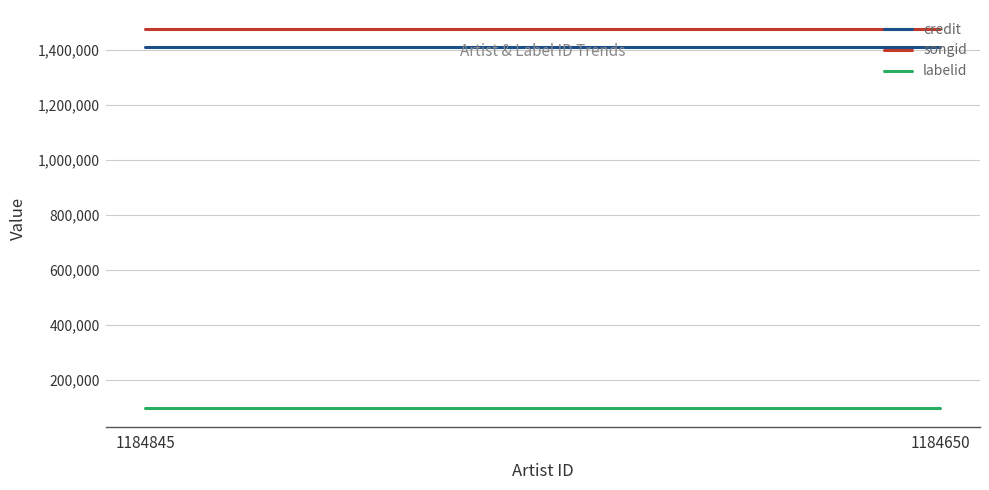

Which category has the lowest value across all series?

1184845